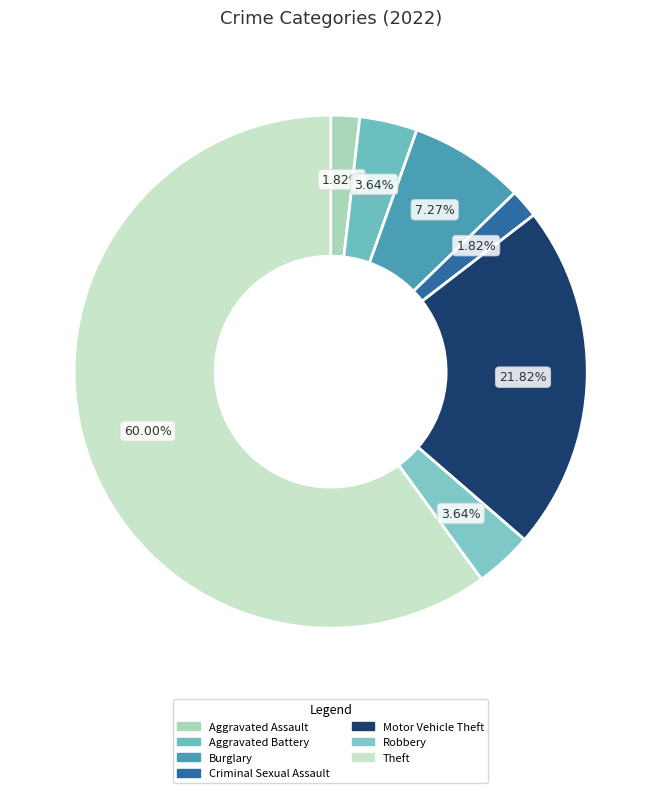

Which has a higher value, Motor Vehicle Theft or Criminal Sexual Assault?

Motor Vehicle Theft